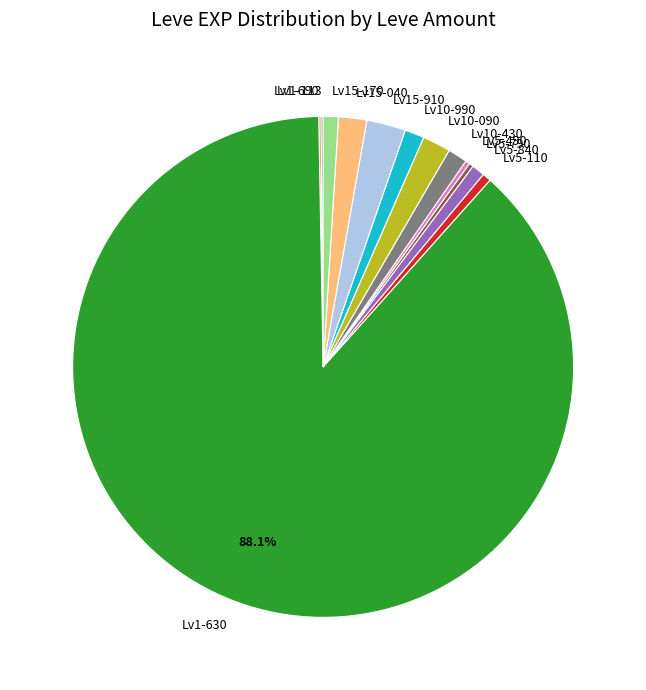

Which has a higher value, Lv5-110 or Lv15-040?

Lv15-040